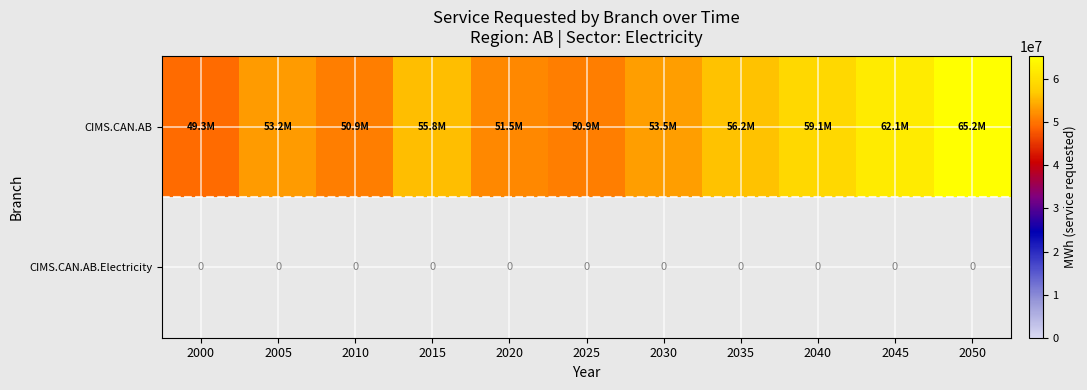

Between 2000 and 2035, which series saw the biggest shift?

CIMS.CAN.AB